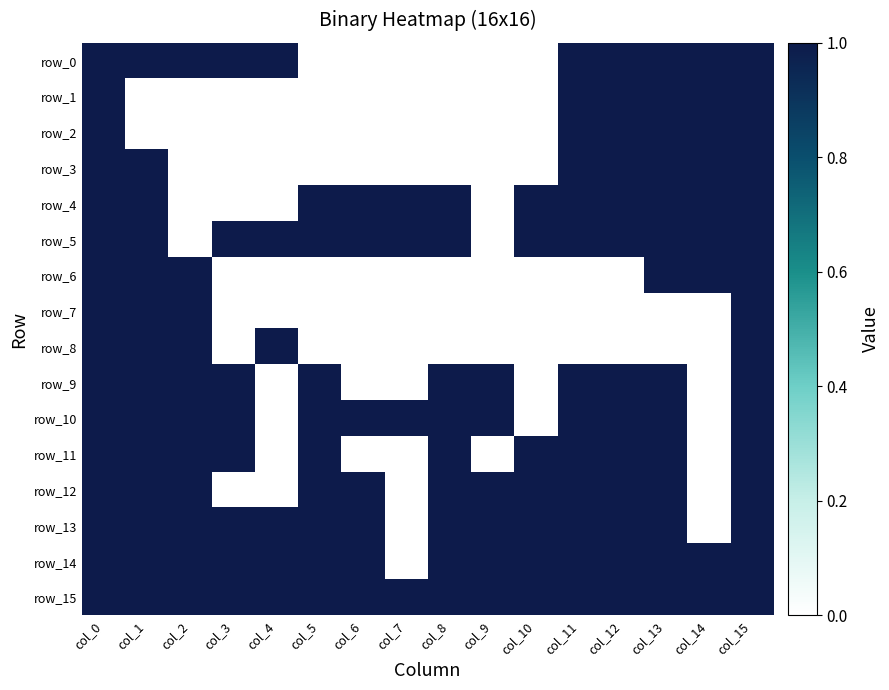

How many distinct data groups are displayed?

16